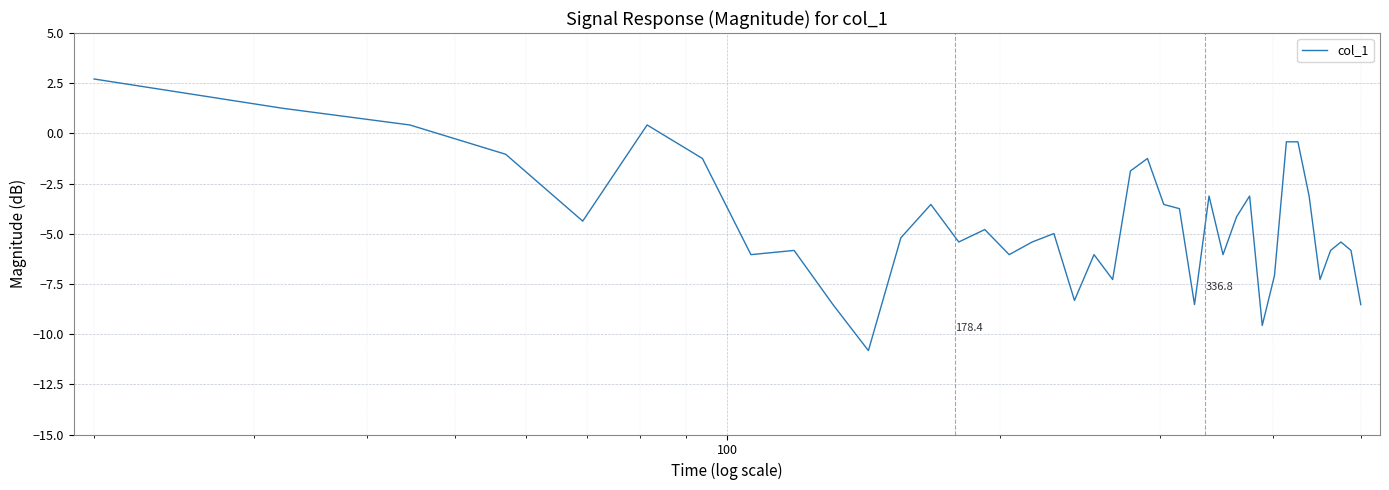

What is the difference between the maximum and minimum values?

13.5